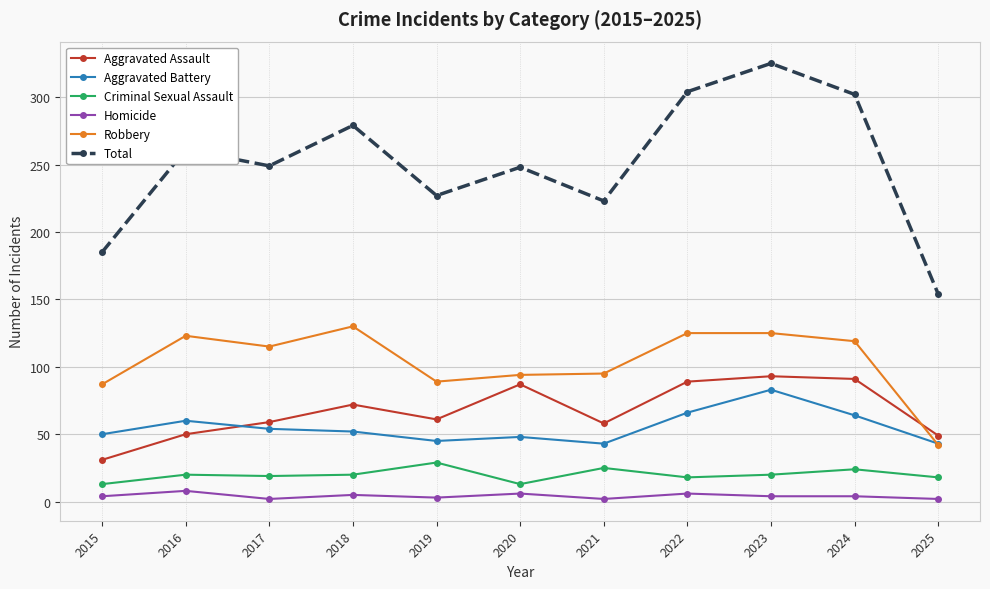

The Total series shows 317 at 2015. True or false?

False